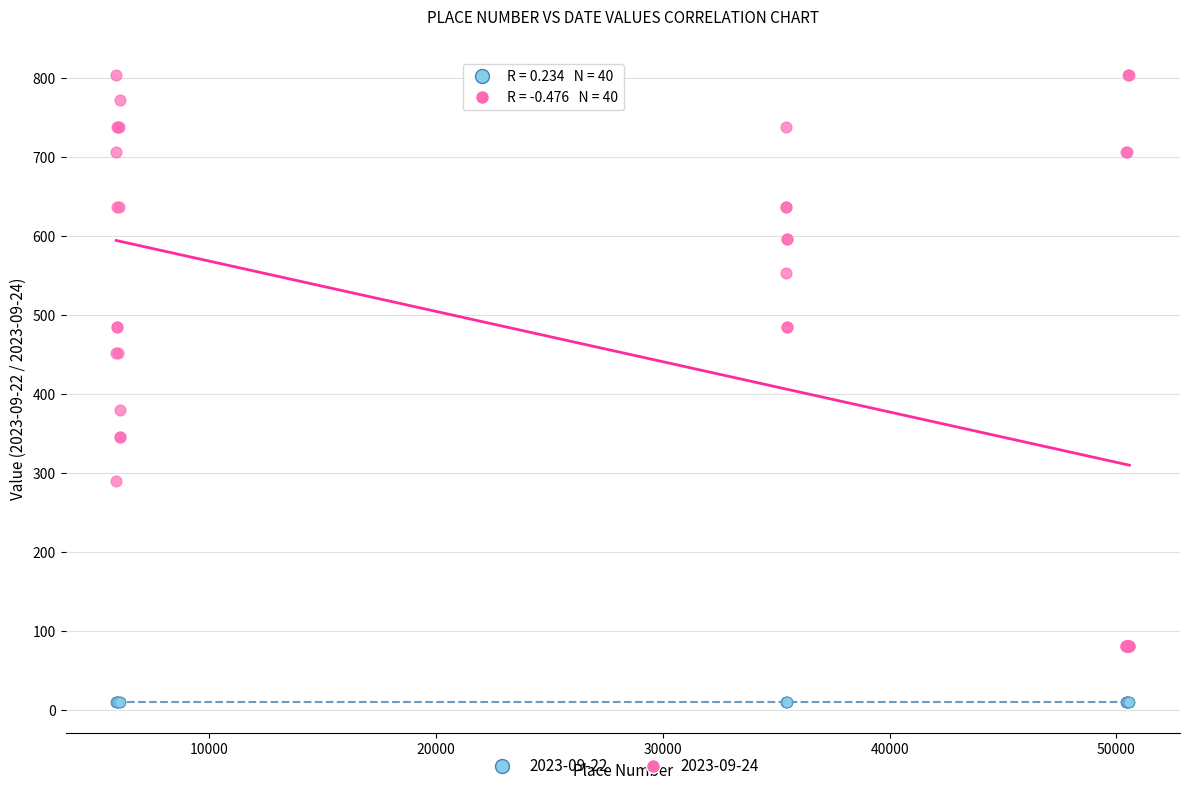

What is the X range (max minus min) for the scatter plot?

44678.0